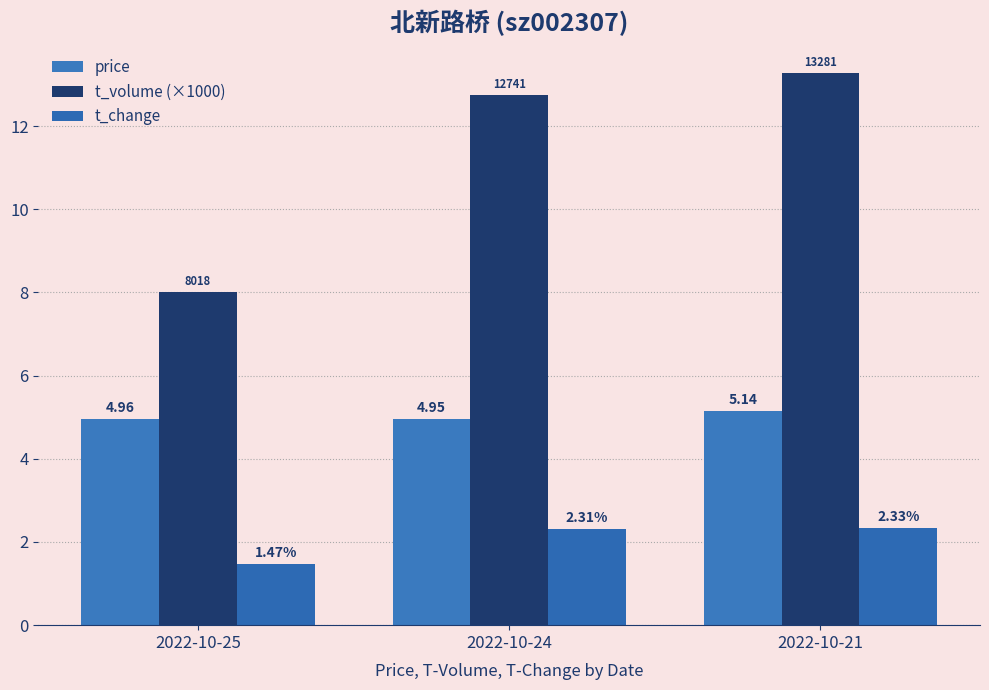

Count the number of categories in the chart.

3